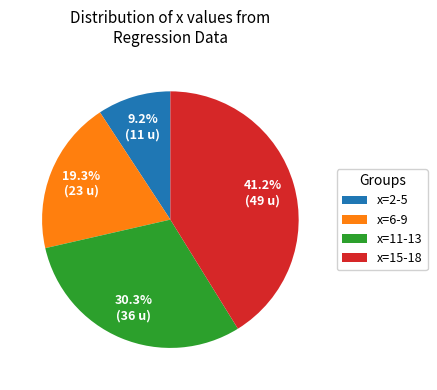

Count the number of slices in the pie.

4